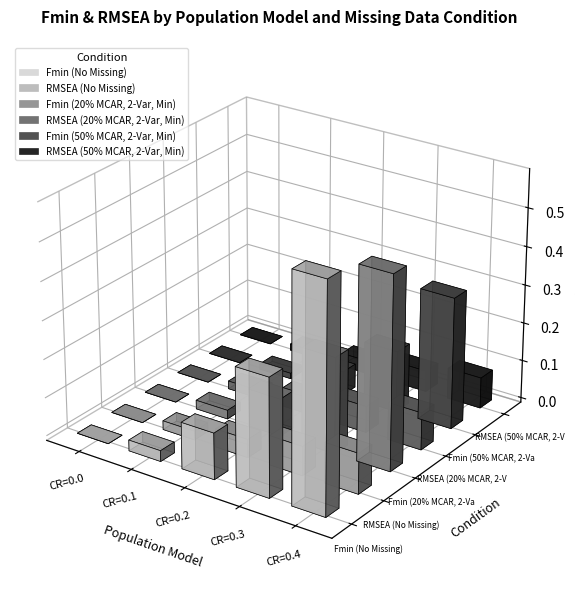

At CR=0.0, list the series in order from smallest to largest.

Fmin (No Missing), RMSEA (No Missing), Fmin (20% MCAR, 2-Var, Min), RMSEA (20% MCAR, 2-Var, Min), Fmin (50% MCAR, 2-Var, Min), RMSEA (50% MCAR, 2-Var, Min)